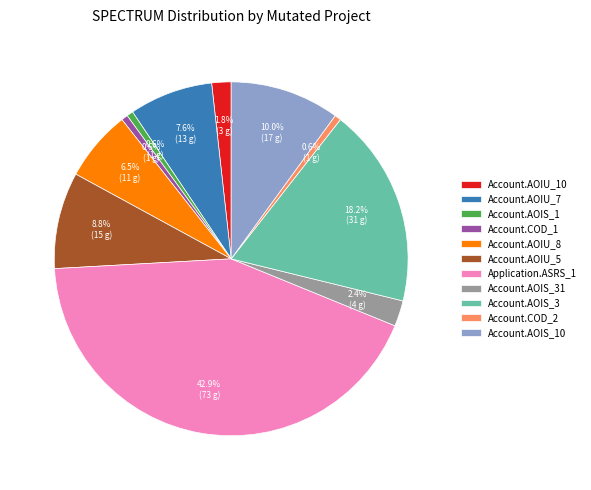

Which category has the biggest portion of the pie?

Application.ASRS_1